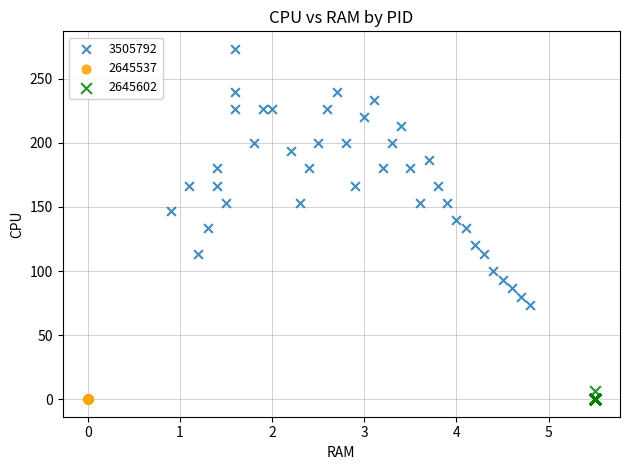

Which series contains the highest Y value?

3505792